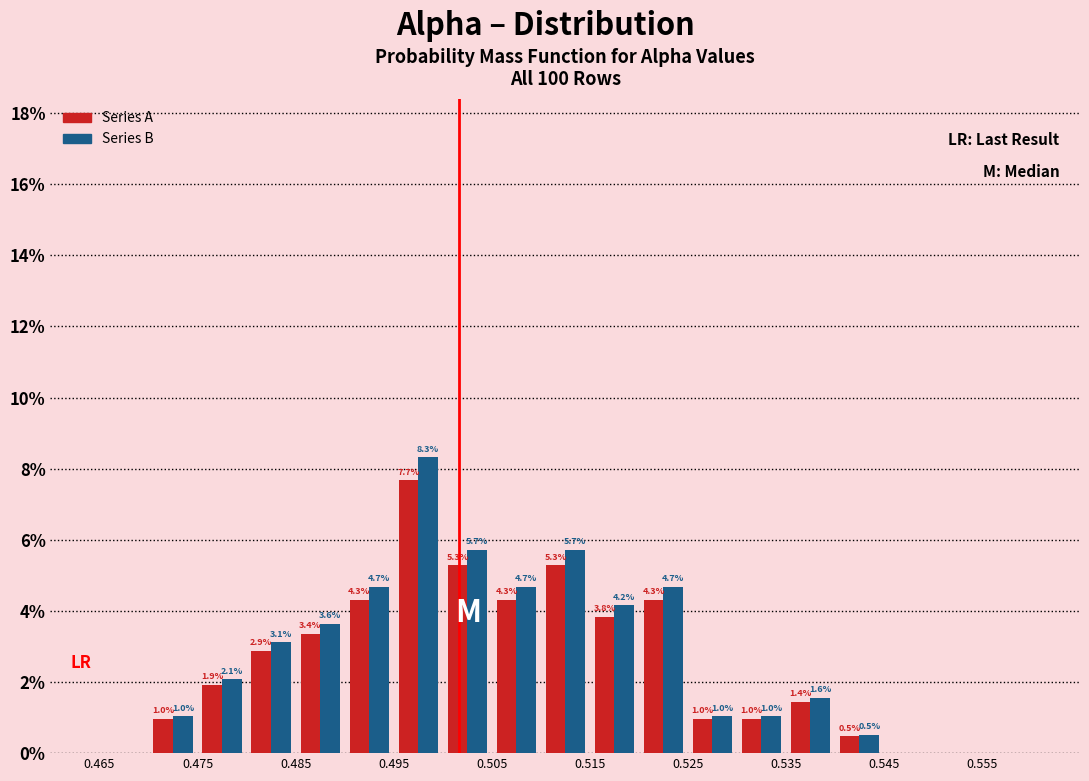

In the Series B series, which range on the x-axis has the tallest bar?

0.495 to 0.500